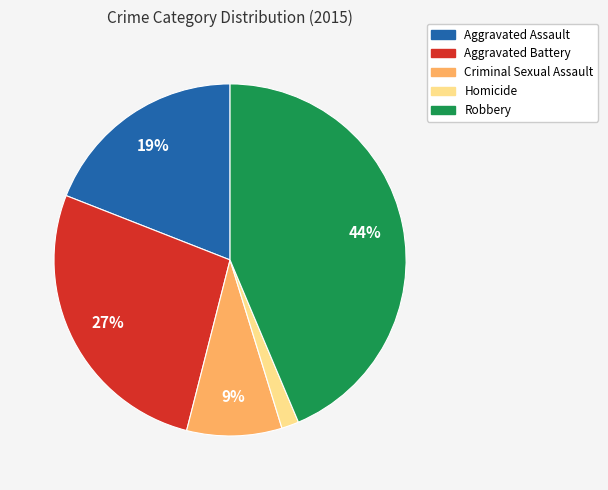

Is the sum of Homicide and Aggravated Battery greater than half?

No